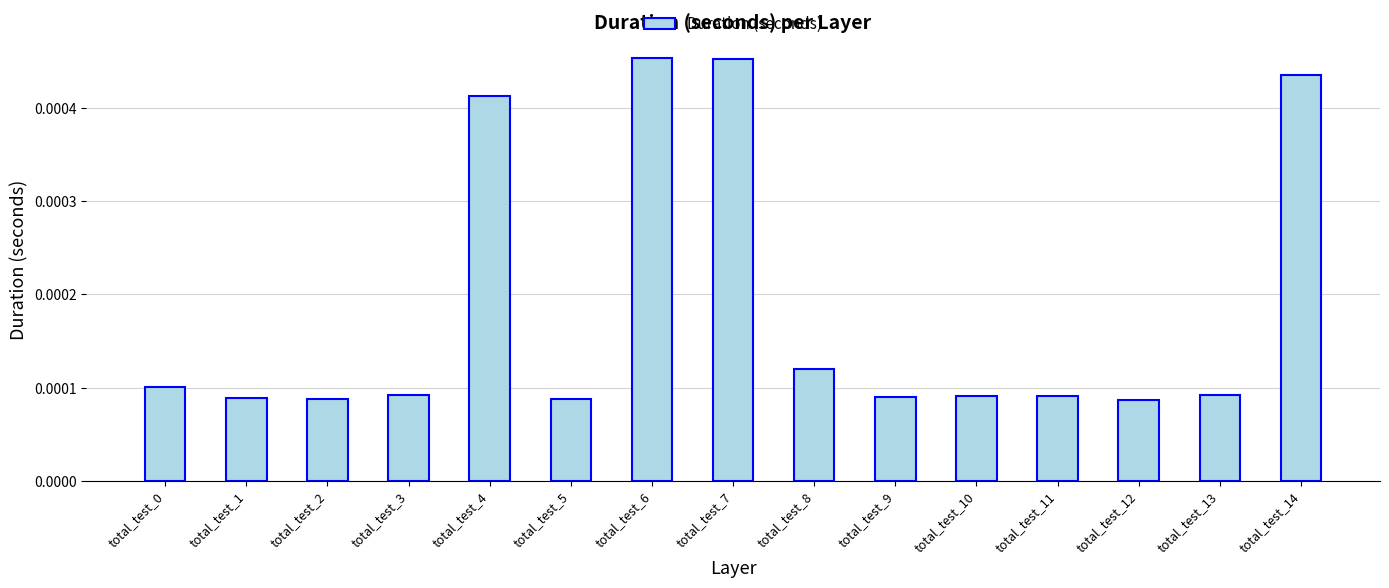

Count the values in the range 0 to 1.

15